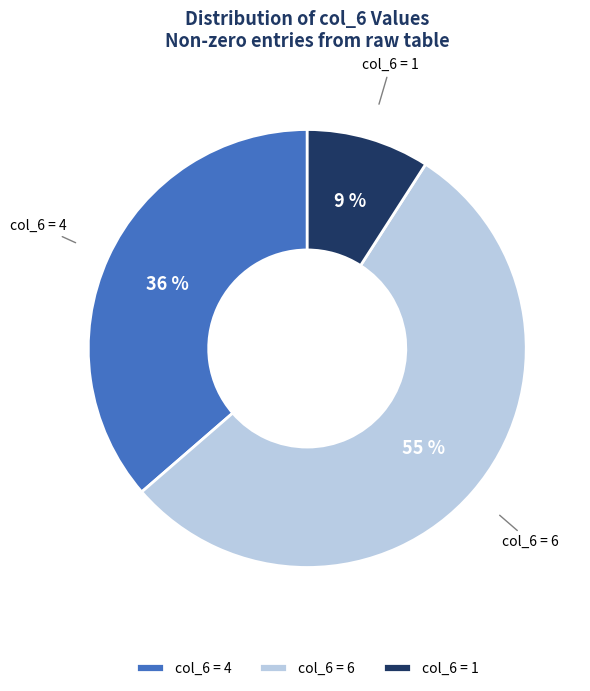

Is the sum of col_6 = 1 and col_6 = 4 greater than half?

No